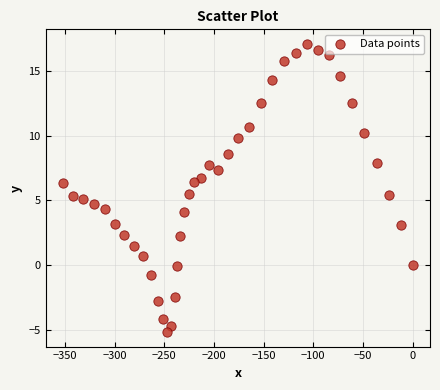

What is the range of Y values (max minus min)?

22.3